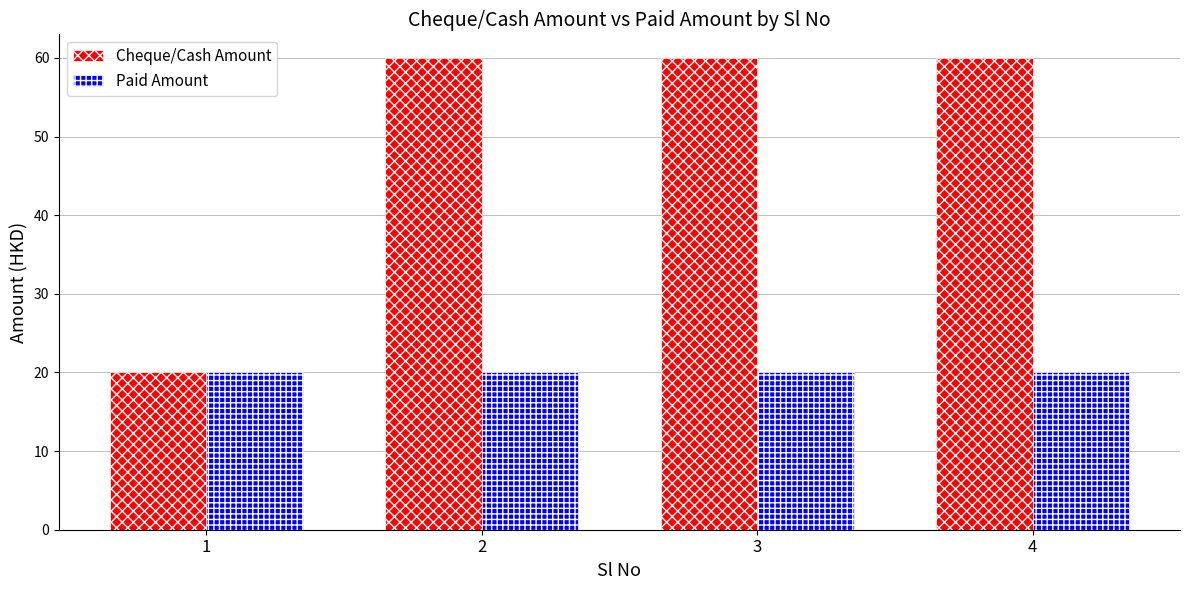

What is the value of the Cheque/Cash Amount bar at the 2nd from the left?

60